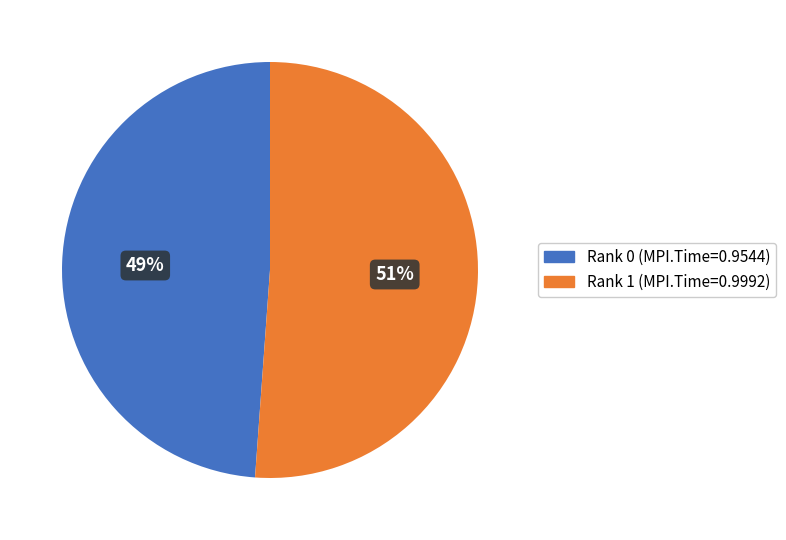

Which category has the biggest portion of the pie?

Rank 1 (MPI.Time=0.9992)